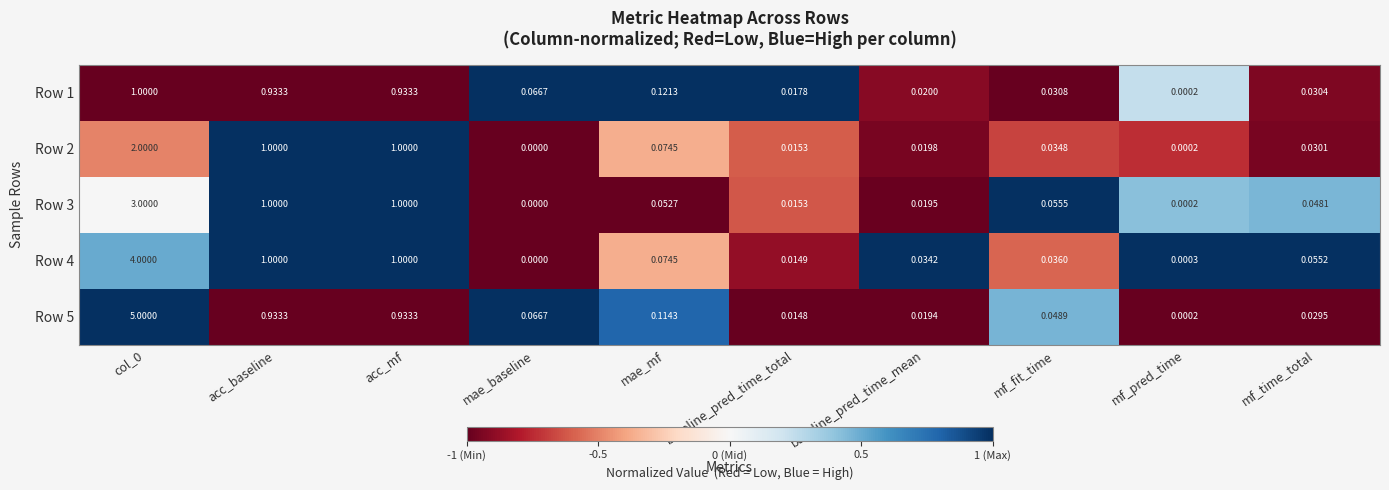

Which series has the largest total across all categories?

Row 5